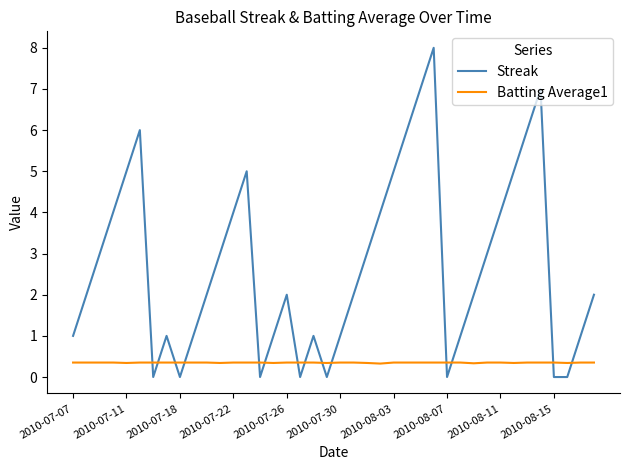

Which series has the largest total across all categories?

Streak